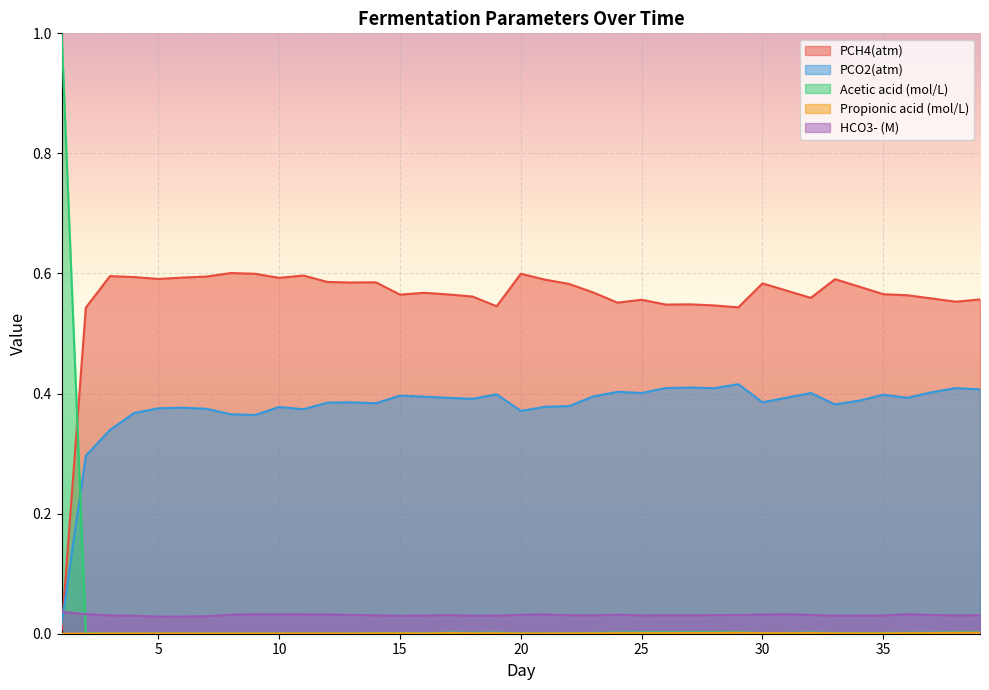

True or false: Acetic acid (mol/L) has more than 2 interior local peaks.

True